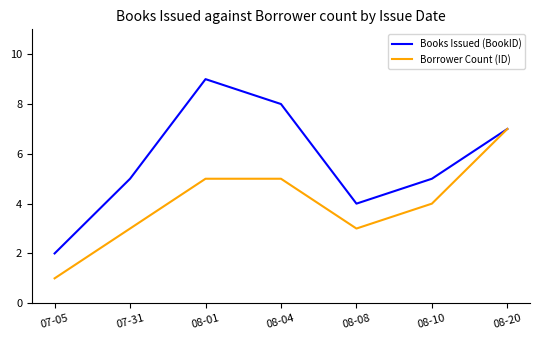

Which series has the largest total across all categories?

Books Issued (BookID)